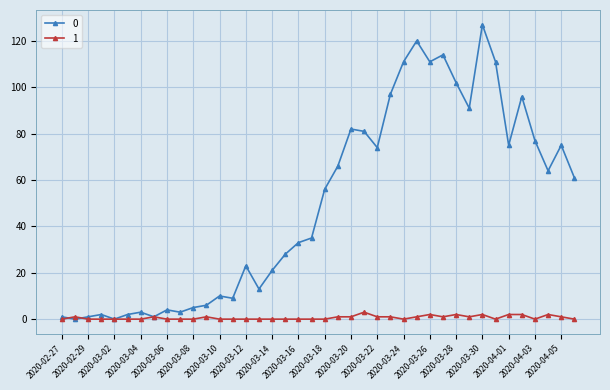

True or false: 0 has more than 0 interior local peaks.

True